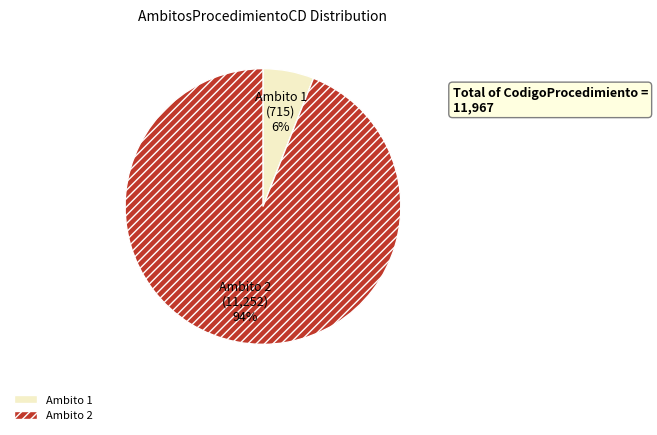

To the nearest percent, what is the average slice percentage?

50%